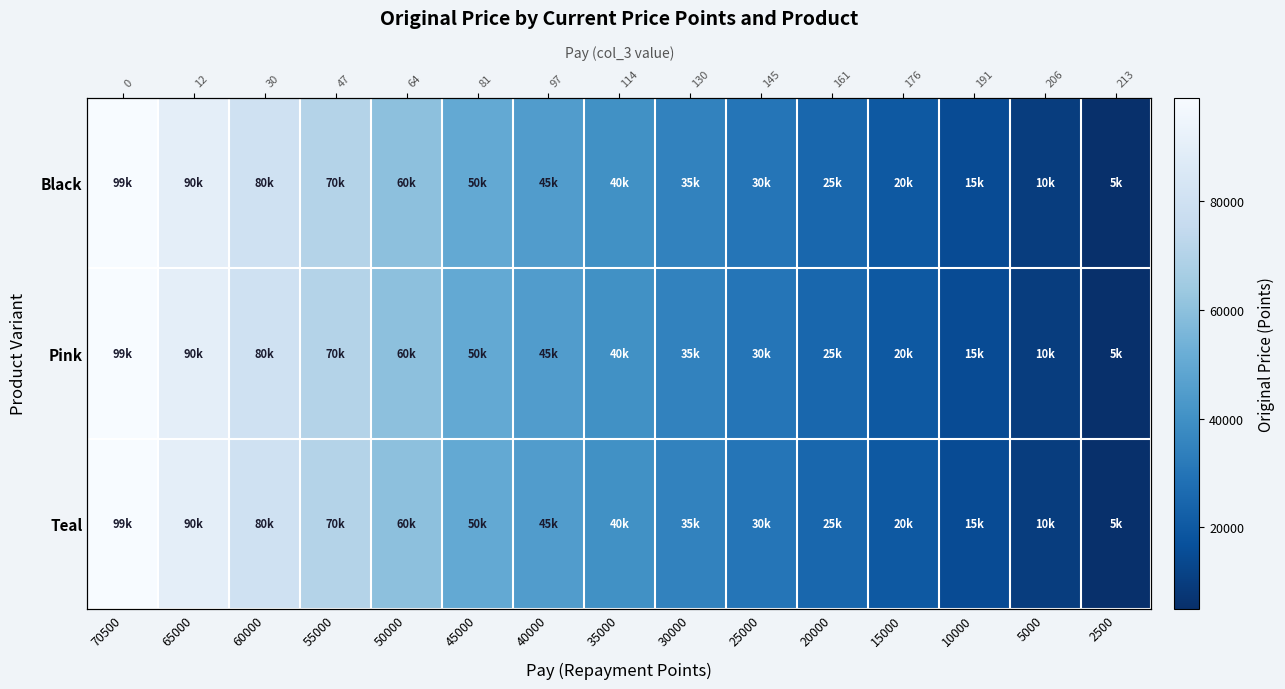

Where does the Black series first go above 40000?

70500